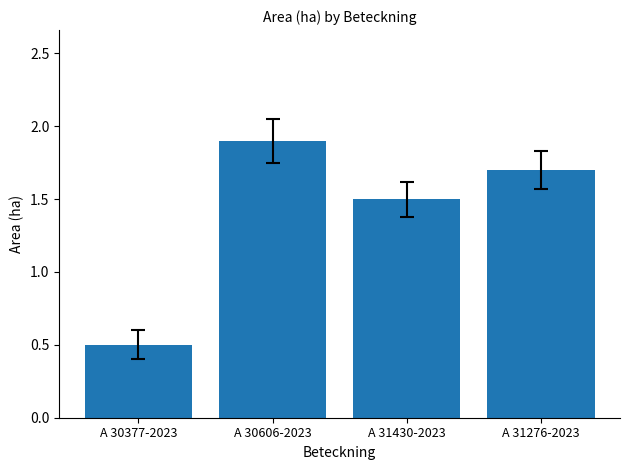

What is the greatest value displayed?

1.9